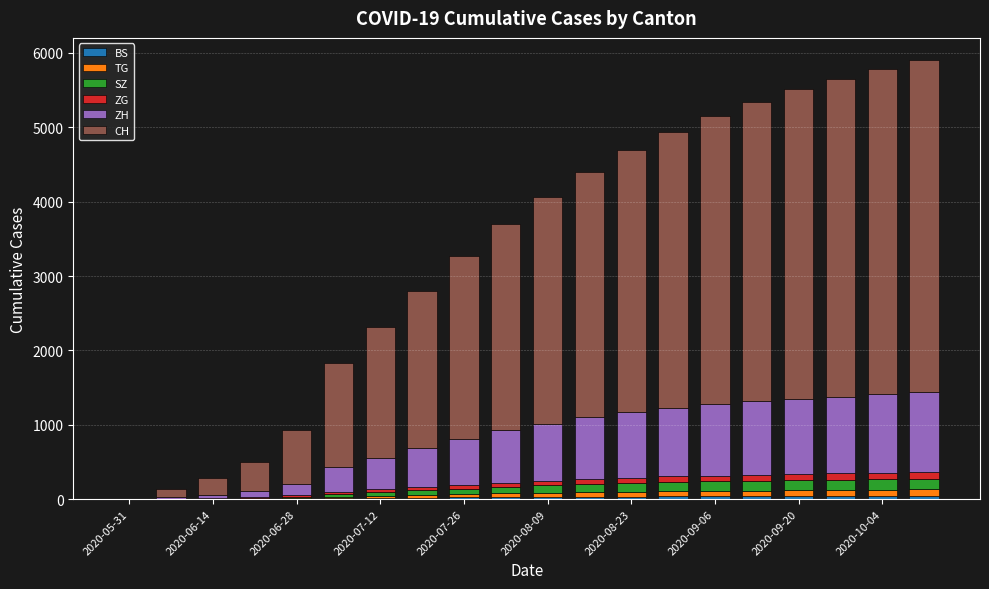

At how many categories does at least one series exceed 3397?

8